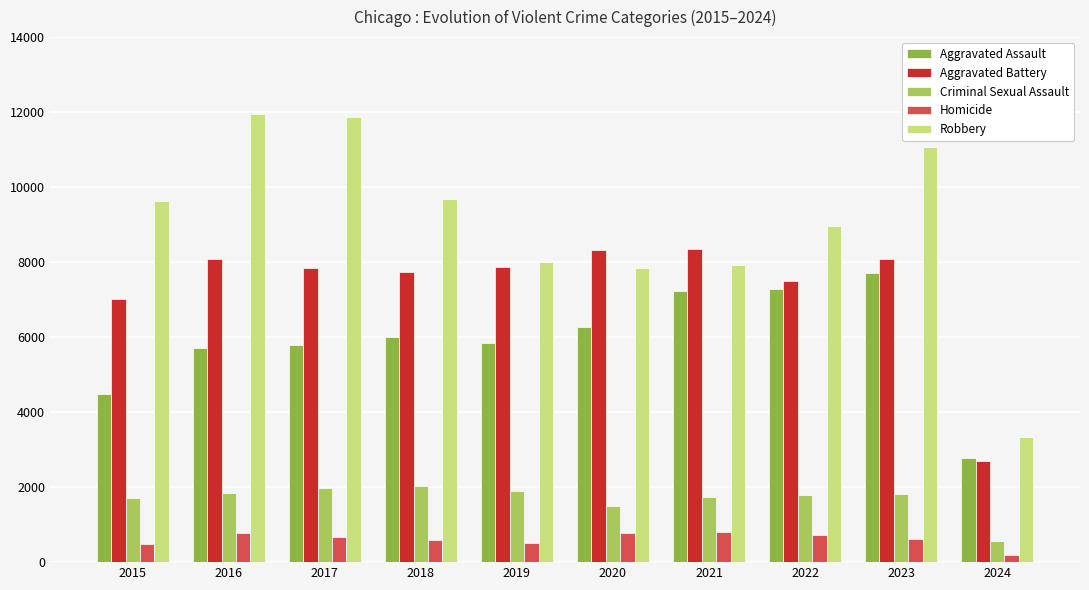

Where is Criminal Sexual Assault nearest to the value 1296?

2020